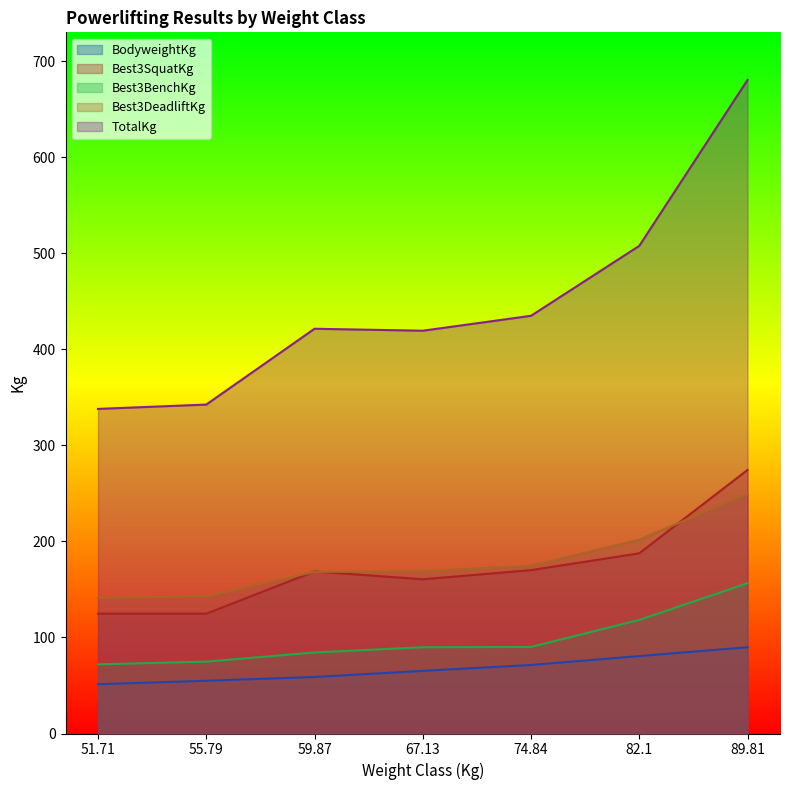

Is it true that Best3BenchKg equals 84.4 at 59.87?

True